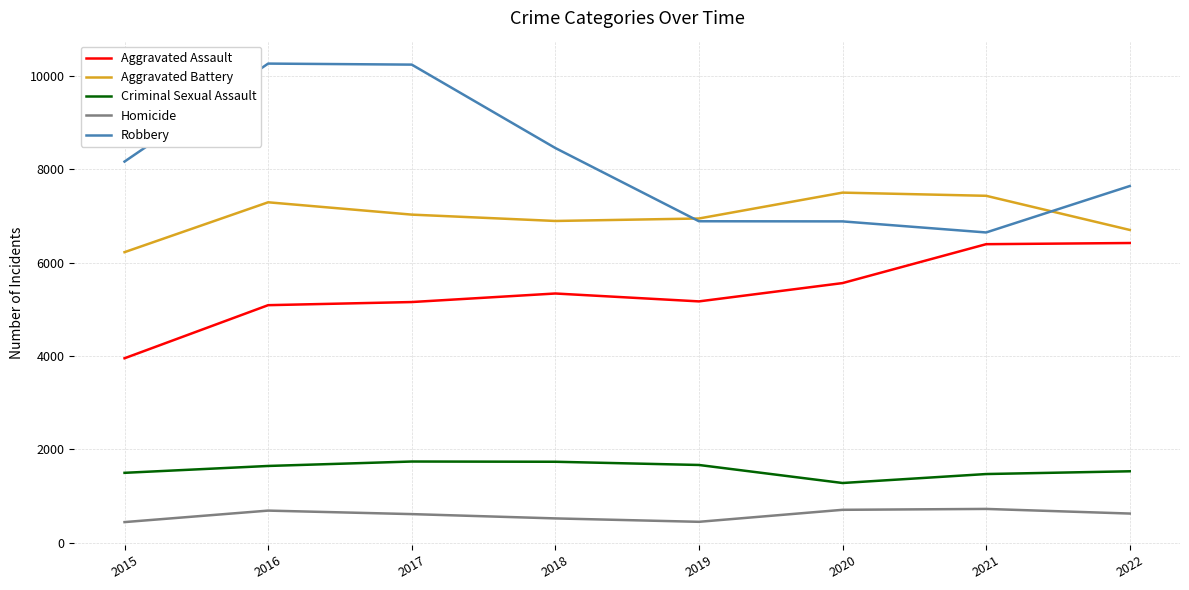

Between 2016 and 2018, which series saw the biggest shift?

Robbery